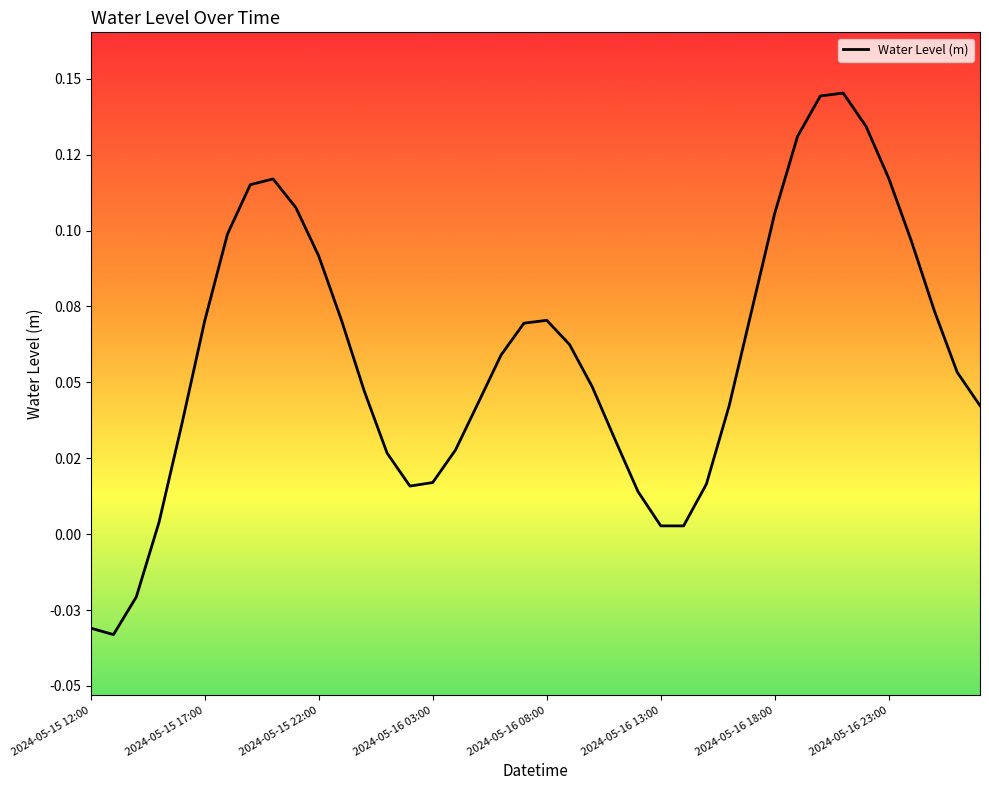

Is this an area chart (filled region under the line)?

No